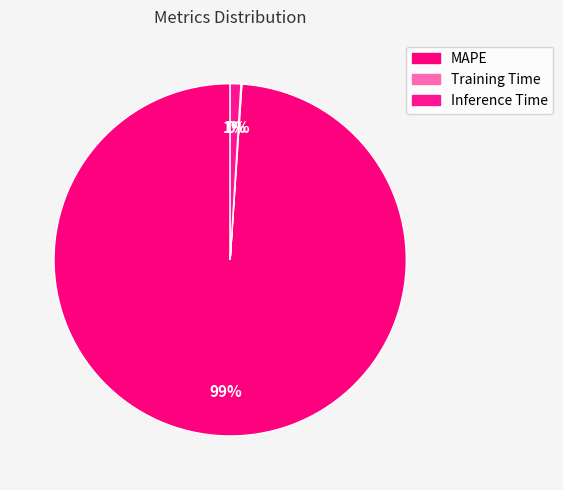

The Training Time slice represents 1% of the pie. True or false?

False